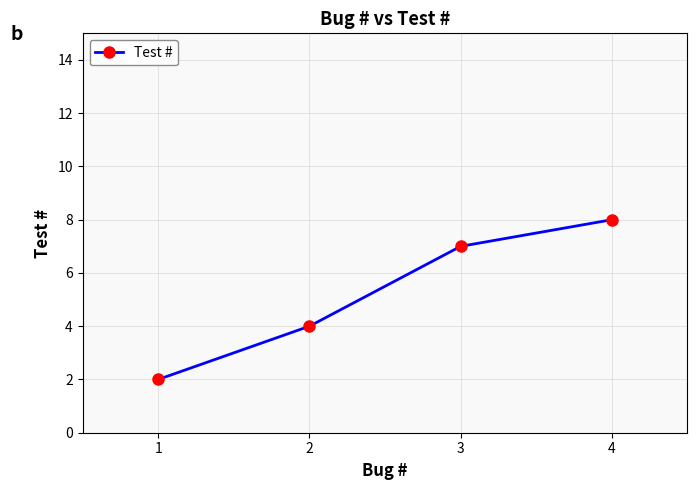

What is the smallest value displayed?

2